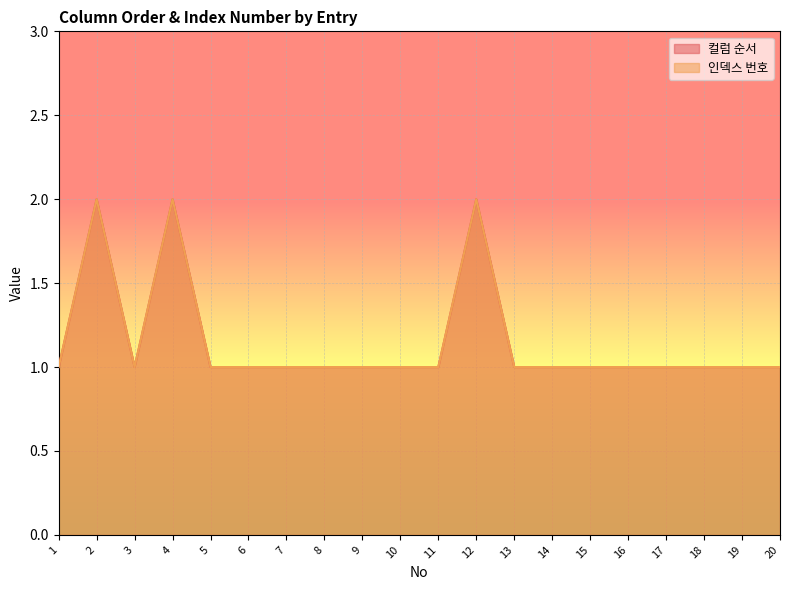

At how many categories does at least one series exceed 1?

3